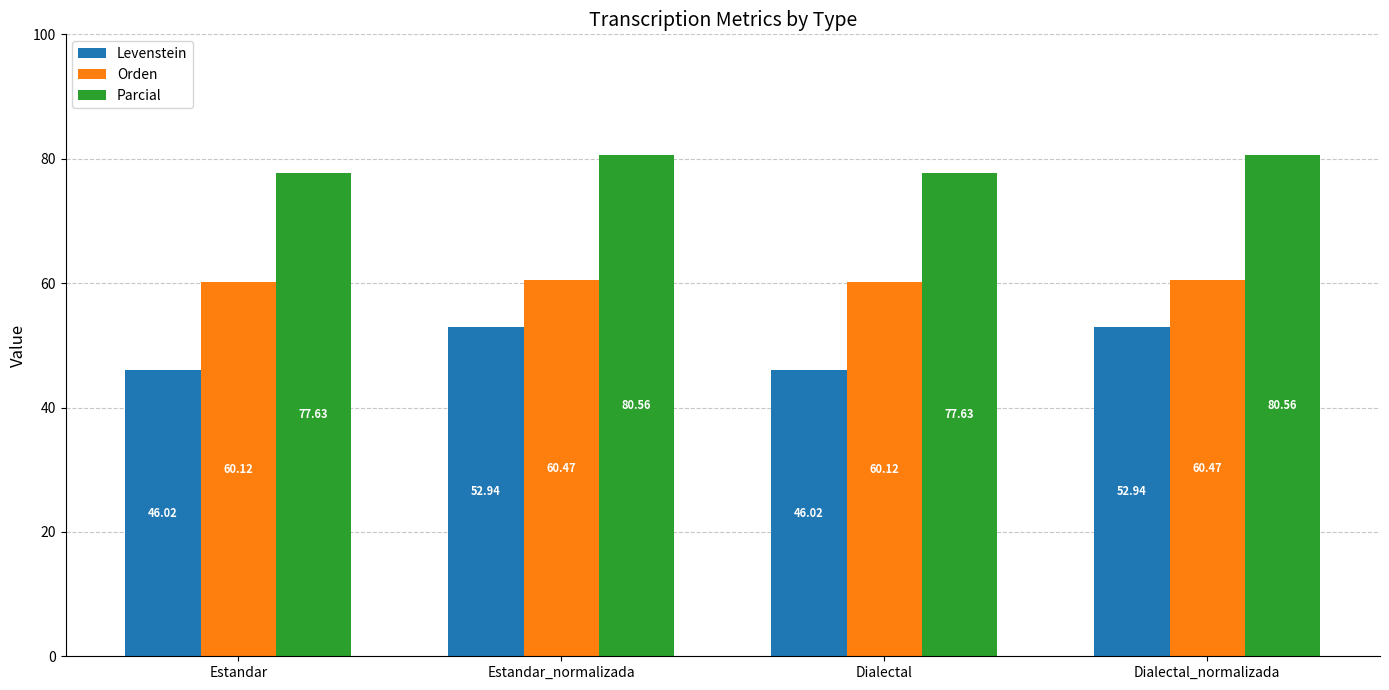

At Dialectal, list the series in order from smallest to largest.

Levenstein, Orden, Parcial